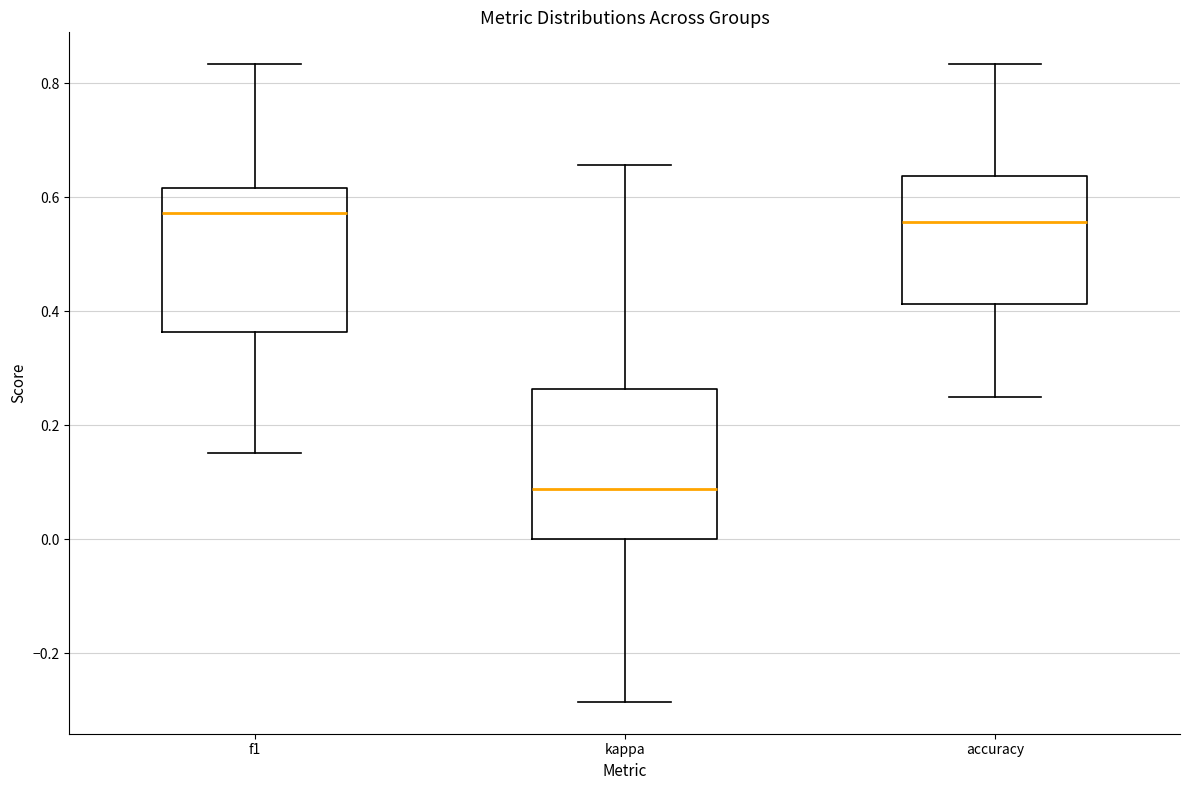

Reading left to right, transcribe this box plot: for each box, give where its median line is, the range the box spans, and where its two whiskers end, as read against the y-axis. The values are not printed on the chart, so give them approximately, as read against the axis.

f1: median 0.58, box 0.36 to 0.62, whiskers 0.16 to 0.84
kappa: median 0.08, box 0.00 to 0.26, whiskers -0.28 to 0.66
accuracy: median 0.56, box 0.42 to 0.64, whiskers 0.26 to 0.84